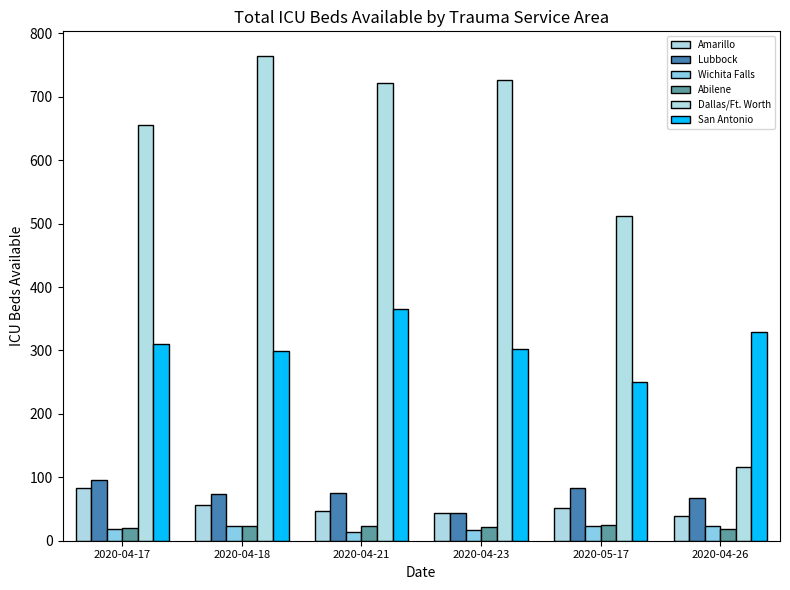

How many bars are there in total?

36